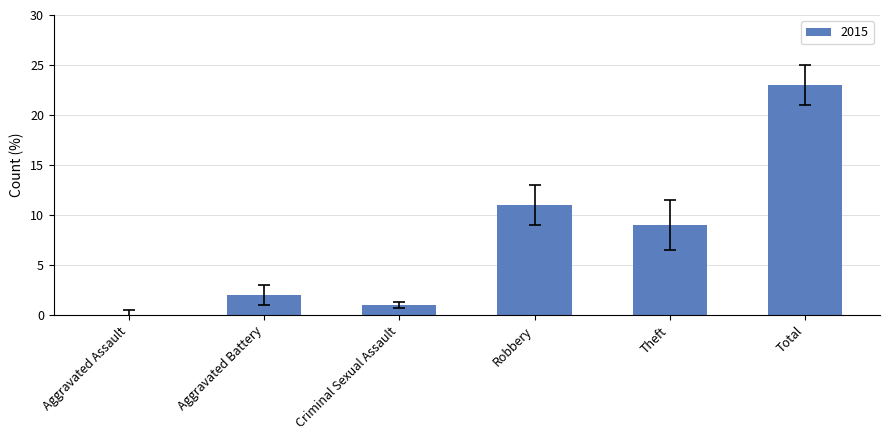

The value at Robbery is 11. True or false?

True